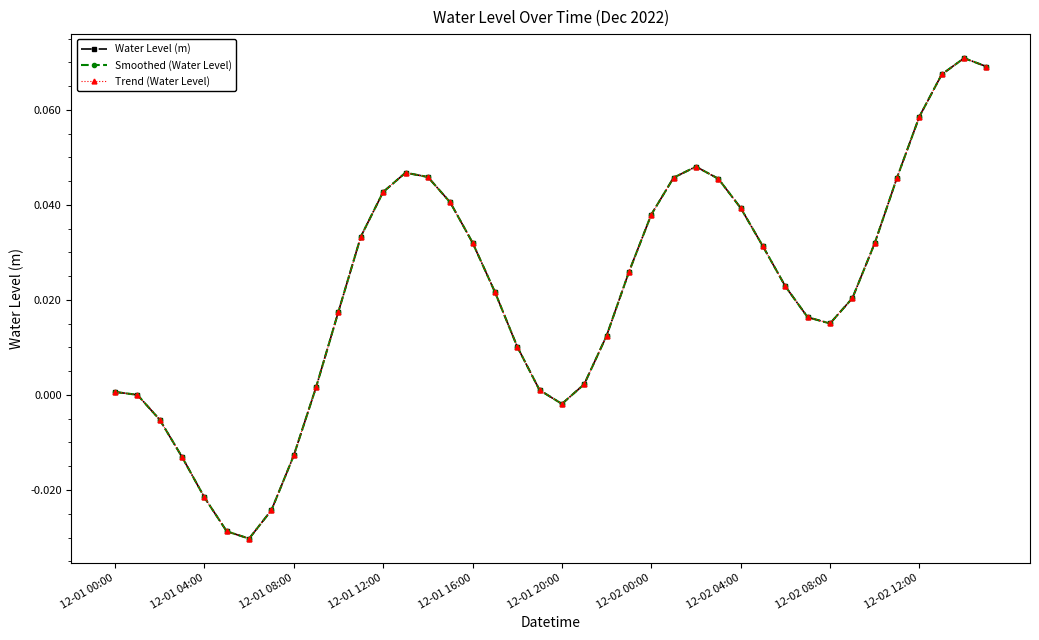

Reading left to right, transcribe all the data shown in this chart.

Water Level (m): 0.0	0.0	-0.0	-0.0	-0.0	-0.0	-0.0	-0.0	-0.0	0.0	0.0	0.0	0.0	0.0	0.0	0.0	0.0	0.0	0.0	0.0	-0.0	0.0	0.0	0.0	0.0	0.0	0.0	0.0	0.0	0.0	0.0	0.0	0.0	0.0	0.0	0.0	0.1	0.1	0.1	0.1
Smoothed (Water Level): 0.0	0.0	-0.0	-0.0	-0.0	-0.0	-0.0	-0.0	-0.0	0.0	0.0	0.0	0.0	0.0	0.0	0.0	0.0	0.0	0.0	0.0	-0.0	0.0	0.0	0.0	0.0	0.0	0.0	0.0	0.0	0.0	0.0	0.0	0.0	0.0	0.0	0.0	0.1	0.1	0.1	0.1
Trend (Water Level): 0.0	0.0	-0.0	-0.0	-0.0	-0.0	-0.0	-0.0	-0.0	0.0	0.0	0.0	0.0	0.0	0.0	0.0	0.0	0.0	0.0	0.0	-0.0	0.0	0.0	0.0	0.0	0.0	0.0	0.0	0.0	0.0	0.0	0.0	0.0	0.0	0.0	0.0	0.1	0.1	0.1	0.1